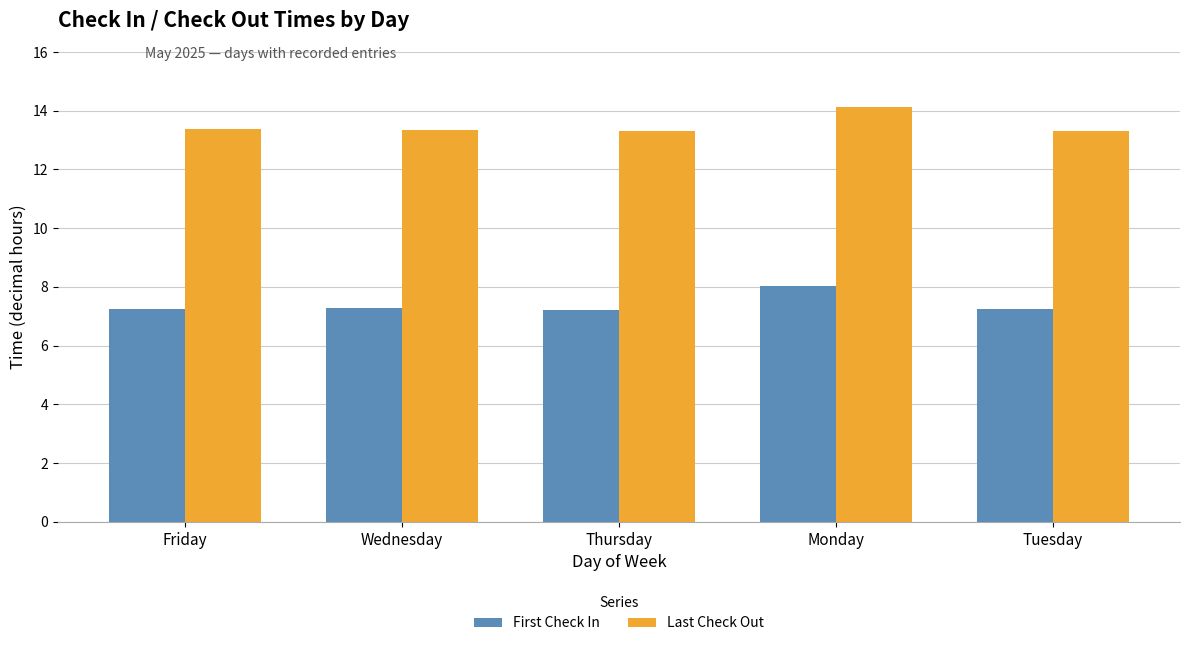

What are all the series names shown in the legend?

First Check In, Last Check Out